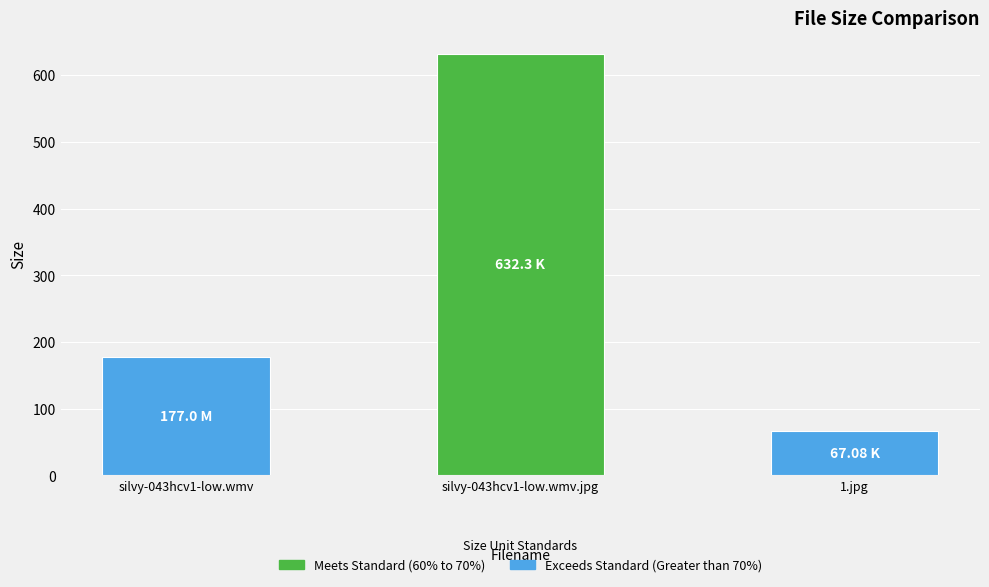

Reading left to right, transcribe all the data shown in this chart.

177.0	632.3	67.1